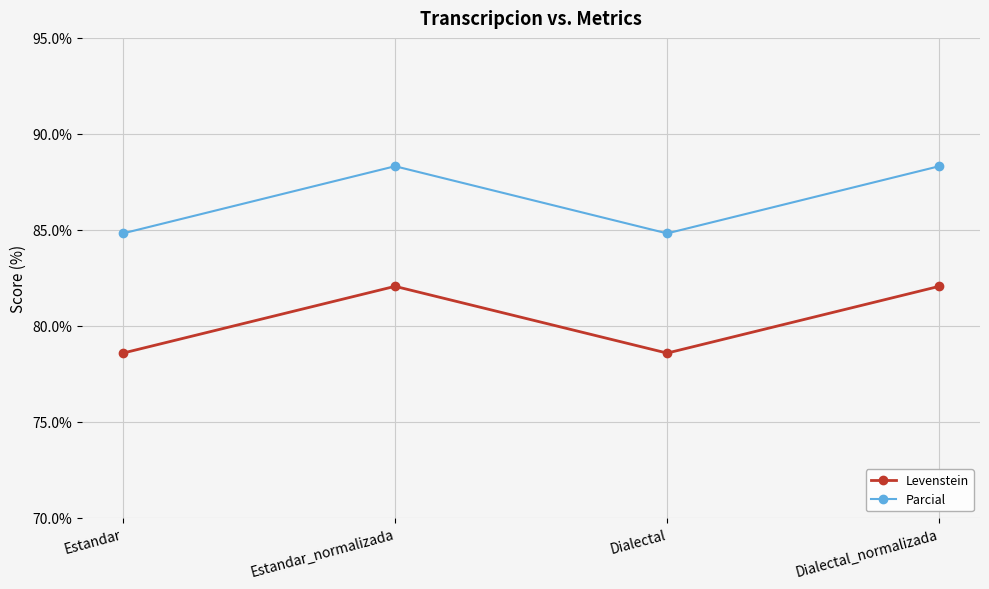

How many lines are shown in the chart?

2